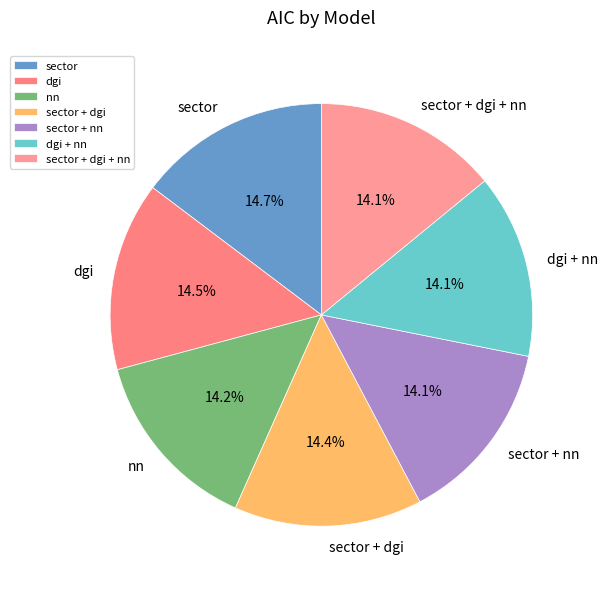

Combined, do dgi and dgi + nn account for over 50%?

No